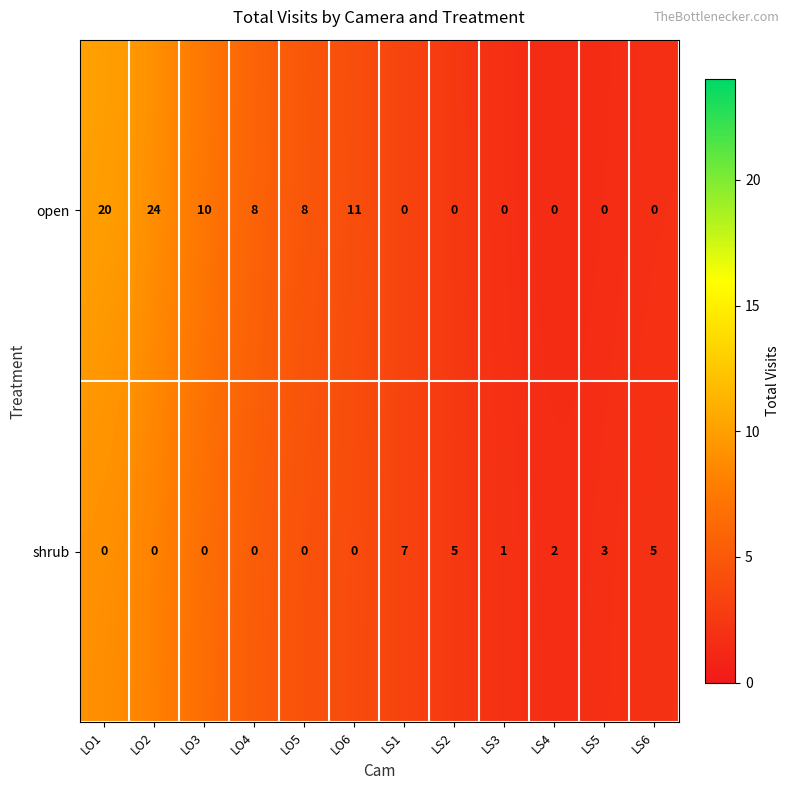

True or false: shrub has a value of 0 at LO3.

True